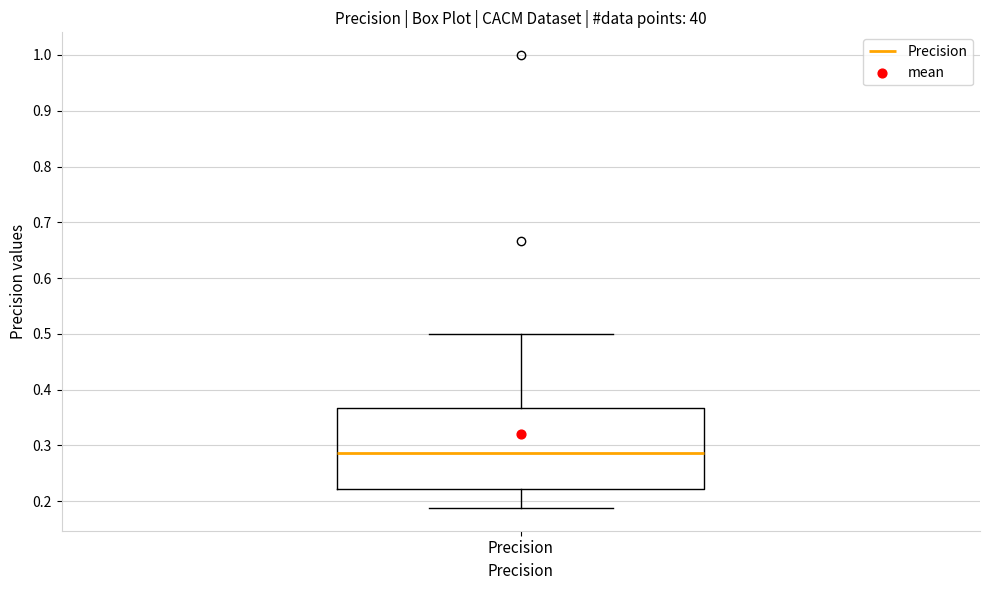

Transcribe this box plot: give where the median line is, the range the box spans, and where the two whiskers end, as read against the y-axis. The values are not printed on the chart, so give them approximately, as read against the axis.

median 0.29, box 0.22 to 0.37, whiskers 0.19 to 0.50